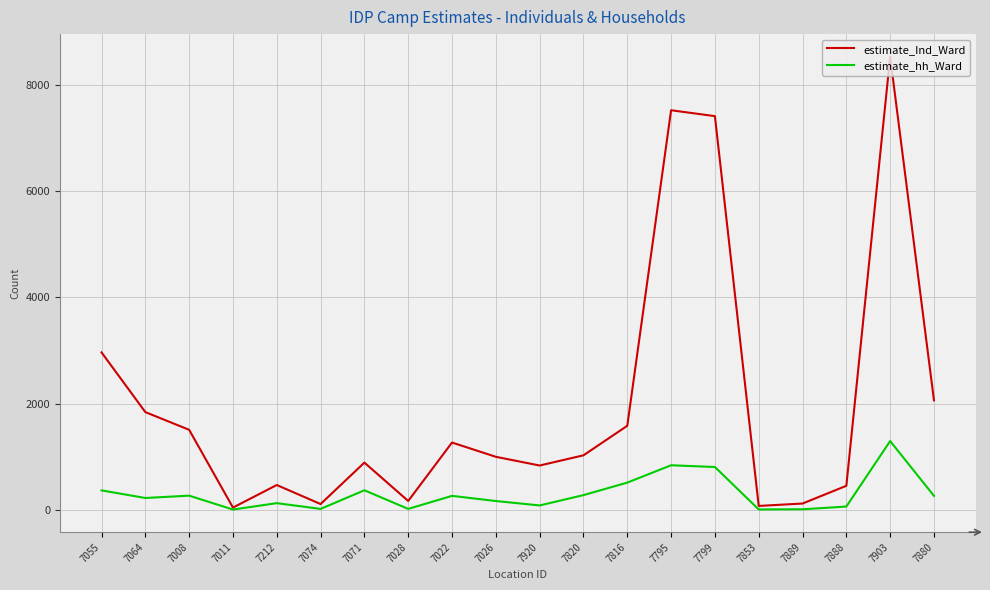

At 7880, list the series in order from largest to smallest.

estimate_Ind_Ward, estimate_hh_Ward